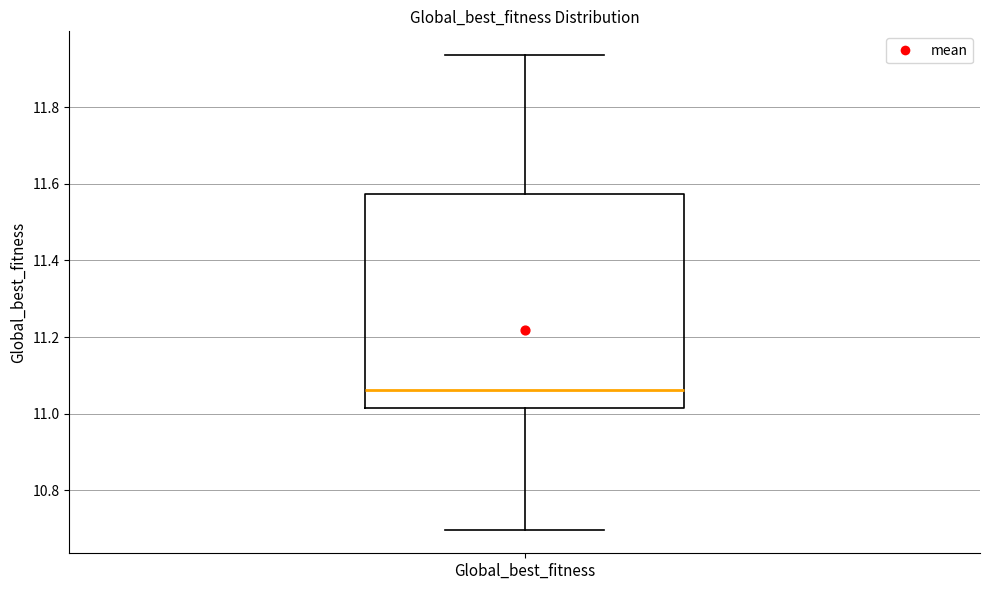

Where is the lower edge of the box for Global_best_fitness on the y-axis? The values are not printed on the chart, so give them approximately, as read against the axis.

11.02